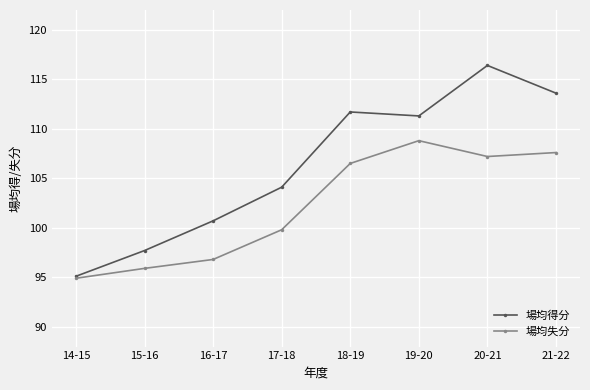

Rank the series at 19-20 from highest to lowest value.

場均得分, 場均失分